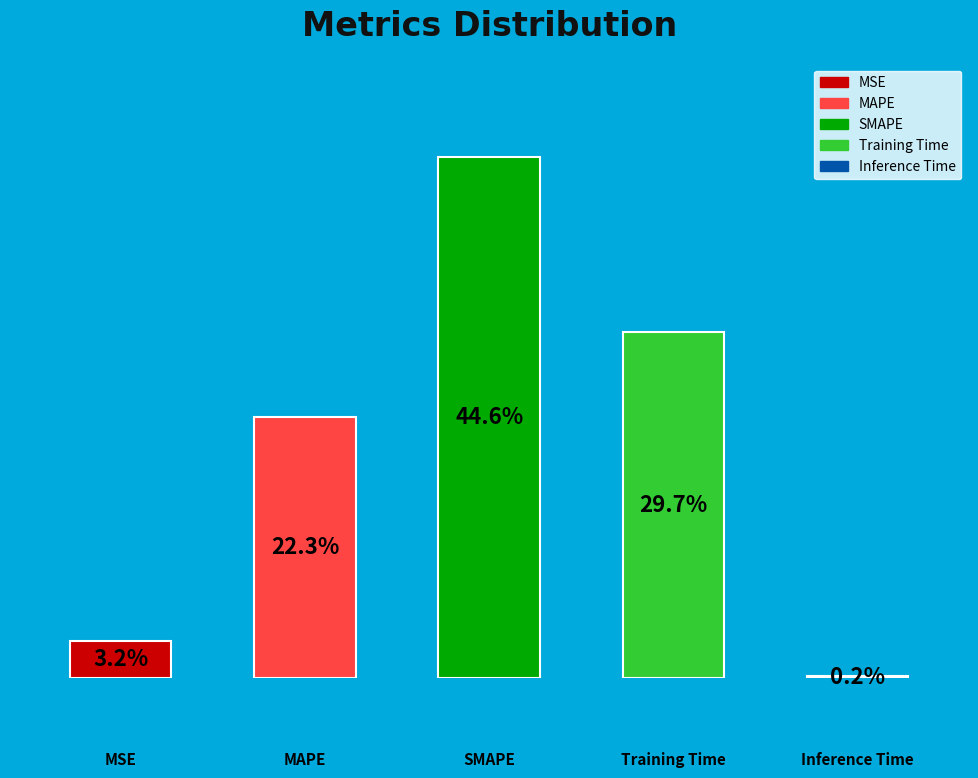

What percentage do Training Time and MAPE together represent?

52.0%